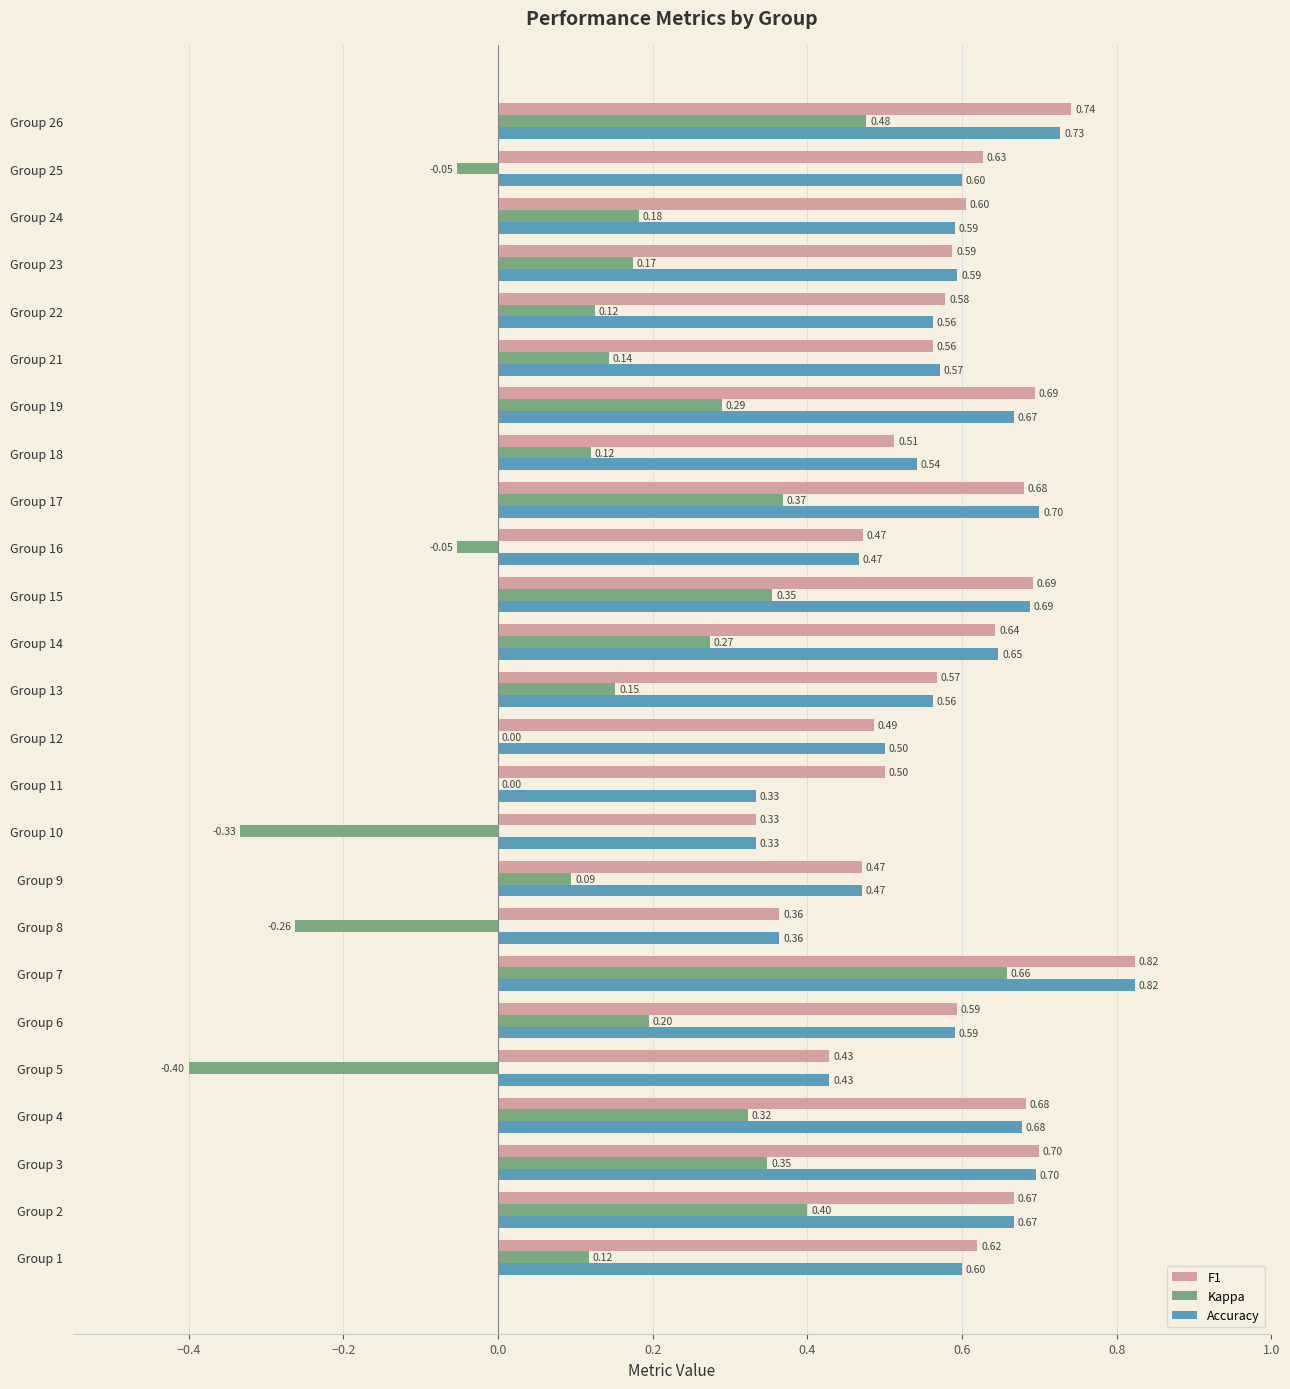

Is the value of F1 at Group 9 greater than the value of Kappa at Group 13?

Yes